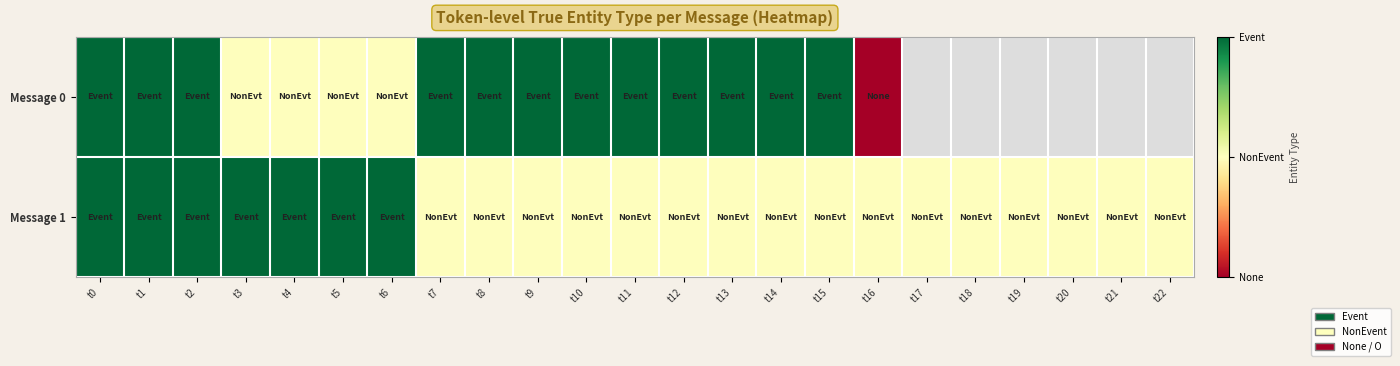

At which category does the chart reach its minimum across all series?

t16